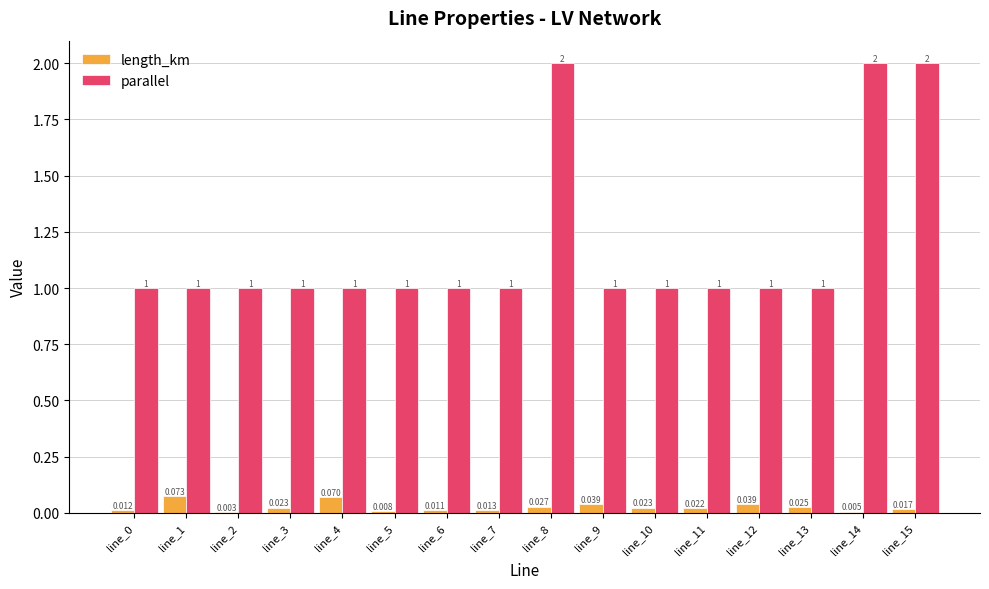

Count the number of data series in this chart.

2